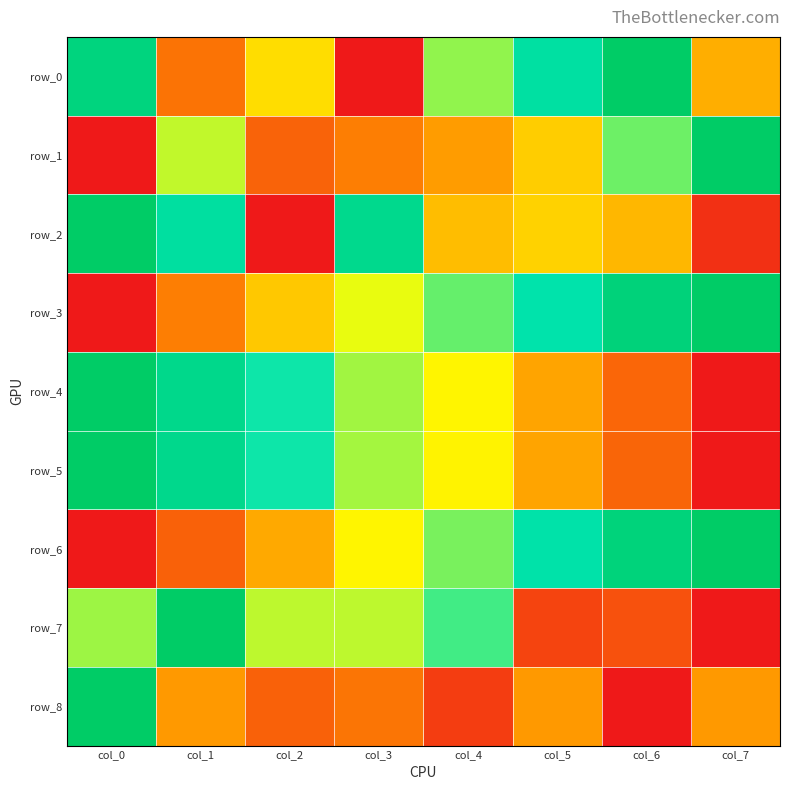

True or false: row_8 has a value of 1.4 at col_0.

False